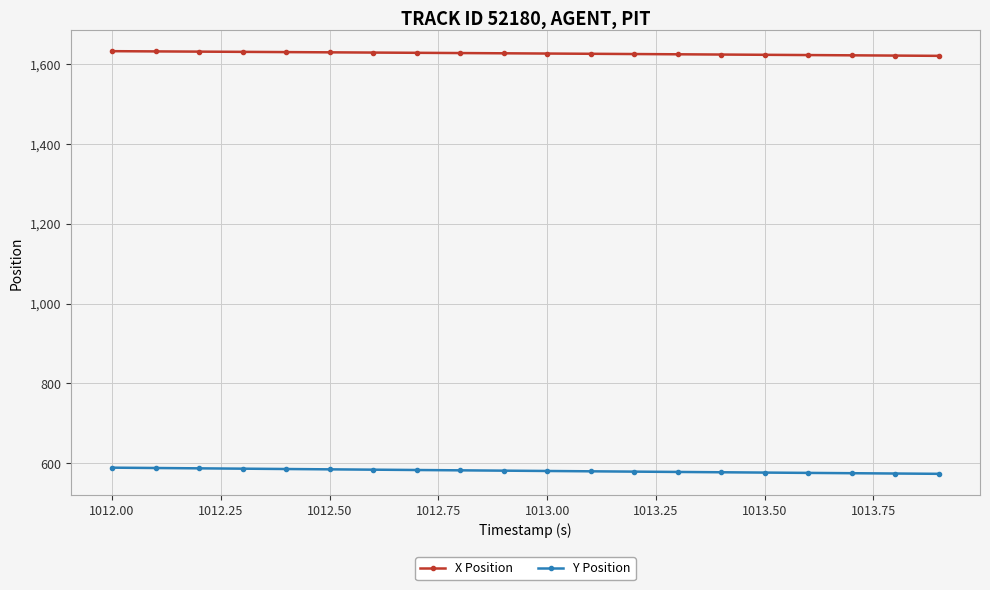

What is the maximum value for X Position?

1632.3